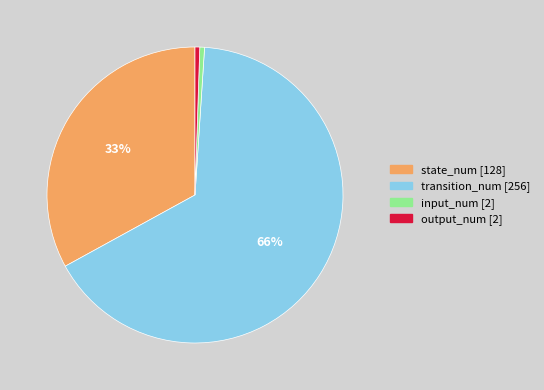

Which has a higher value, input_num [2] or state_num [128]?

state_num [128]